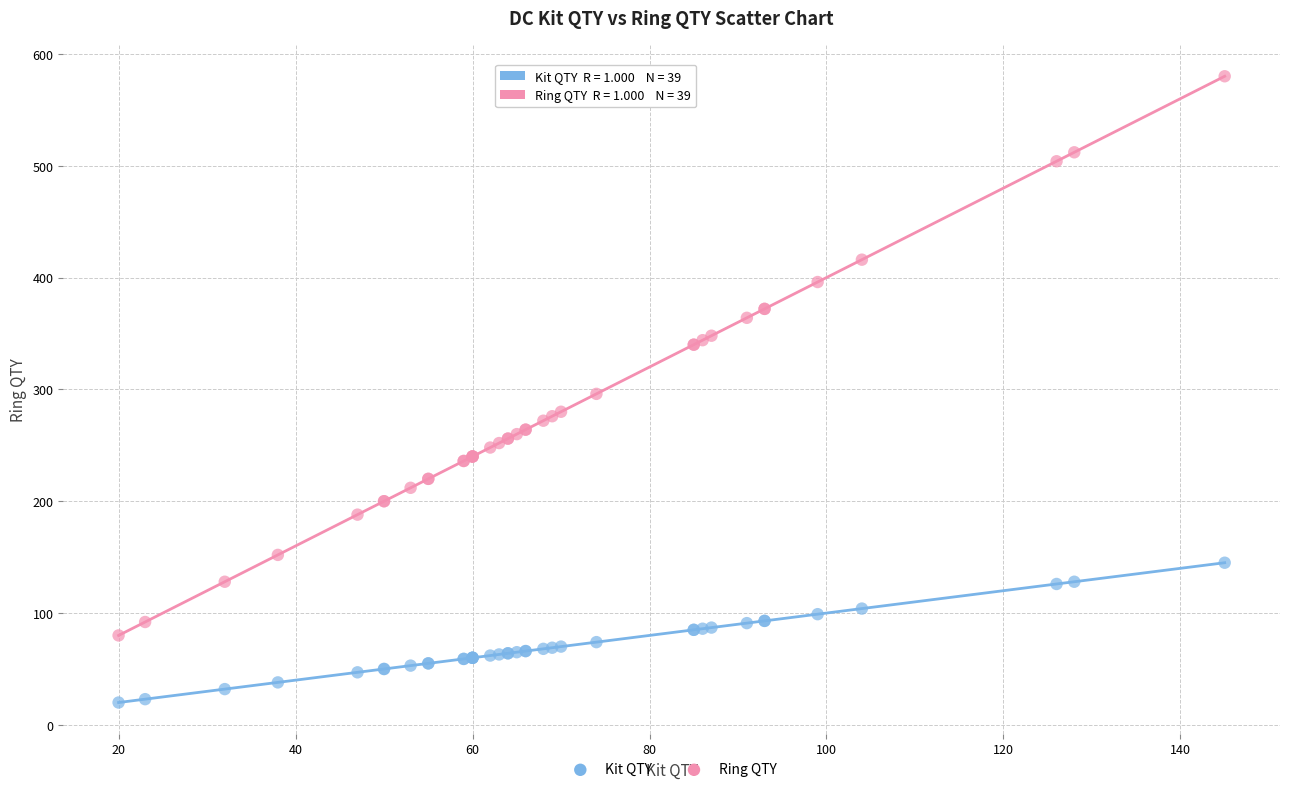

Which series reaches the maximum Y coordinate?

Ring QTY